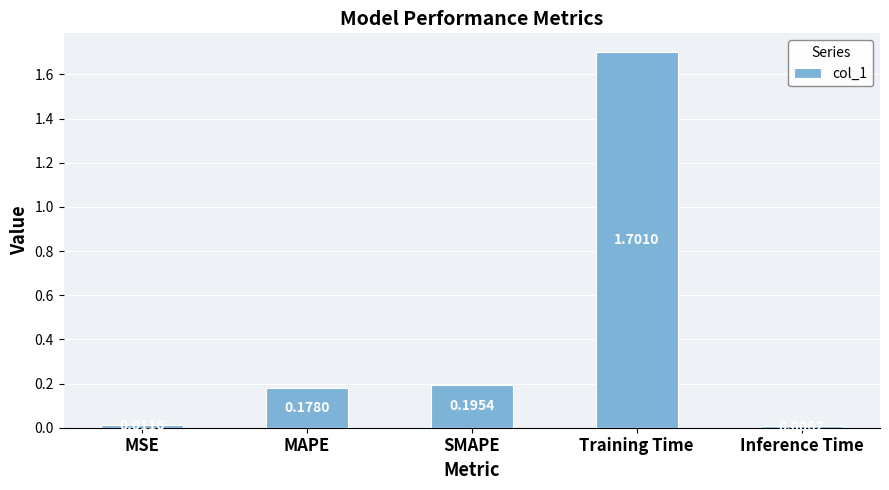

What is the difference between the maximum and minimum values?

1.7